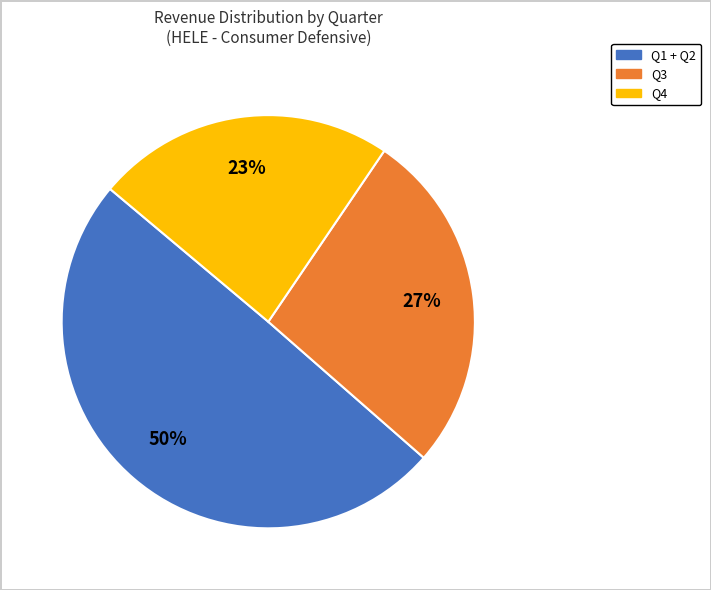

Is there a majority slice in this chart?

No